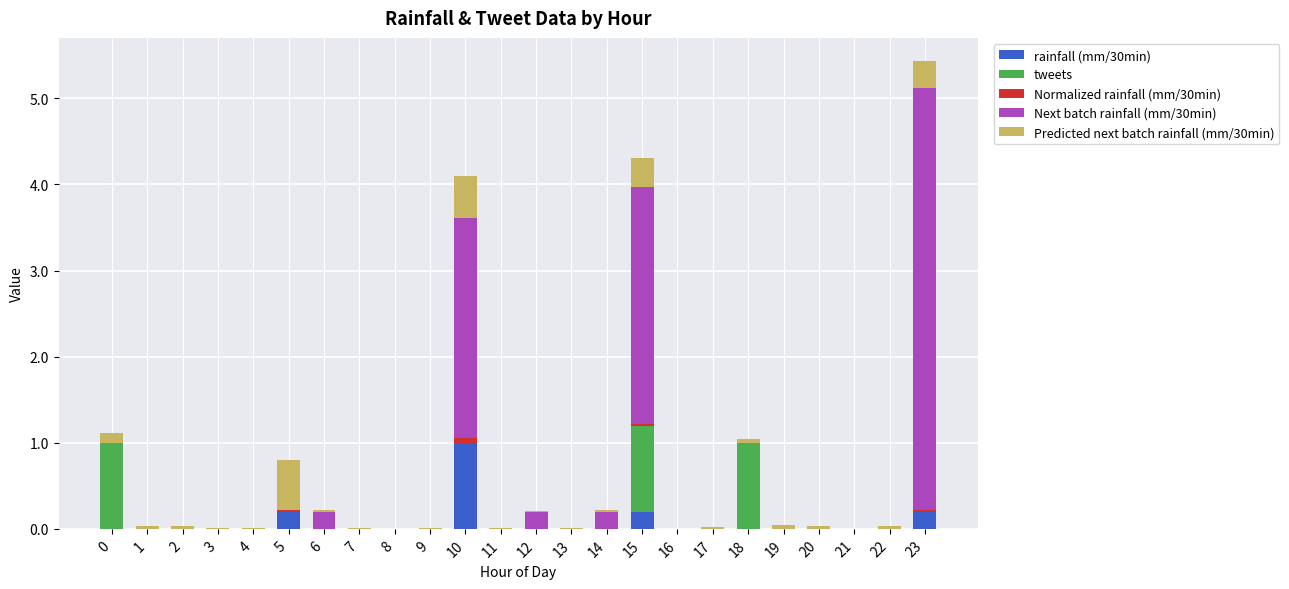

How many categories are shown in the chart?

24